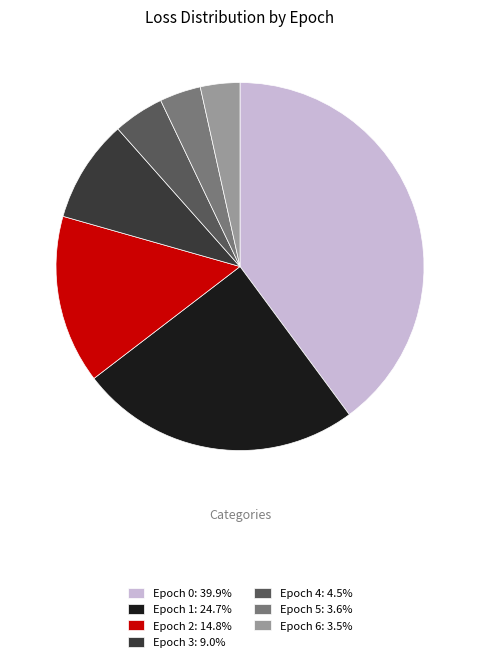

True or false: Epoch 0 accounts for 54% of the total.

False